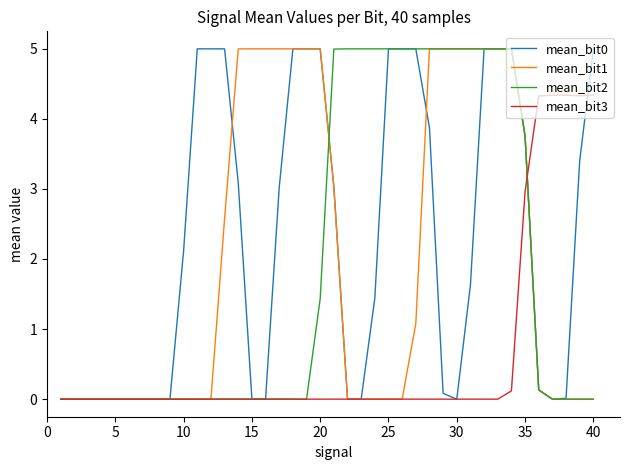

What is the greatest value displayed?

5.0